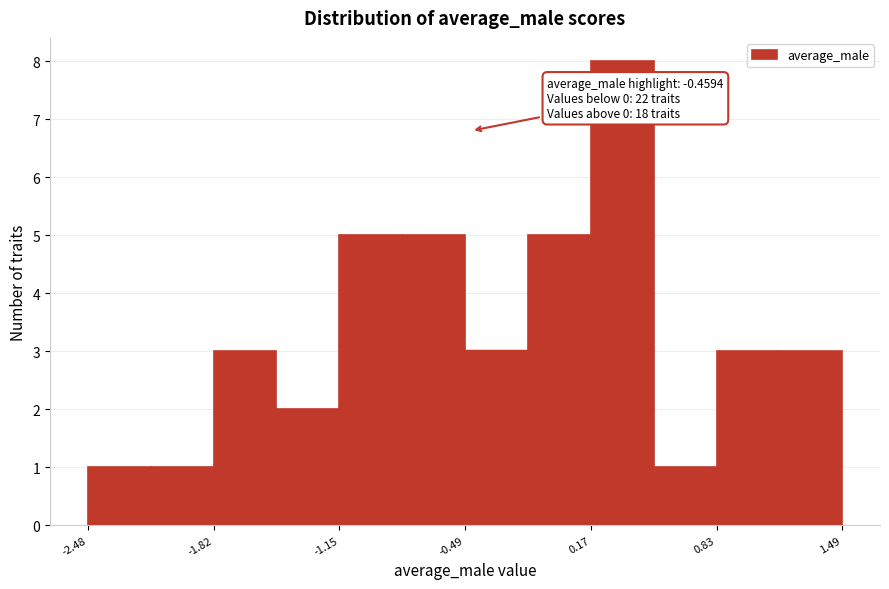

Around what value on the x-axis is the tallest bar? Give the approximate position of its centre, as read against the axis.

0.3